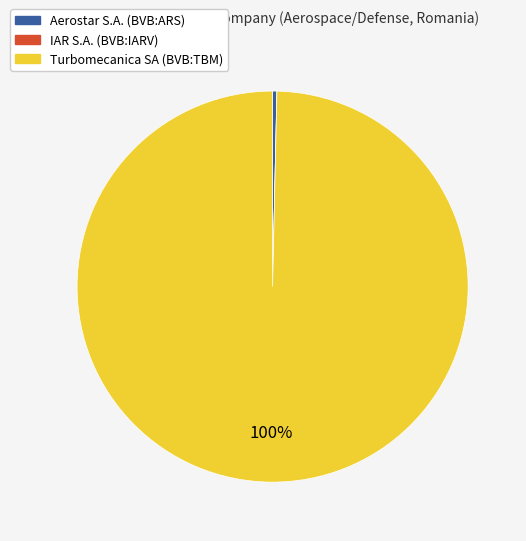

What is the largest slice in the pie chart?

Turbomecanica SA (BVB:TBM)